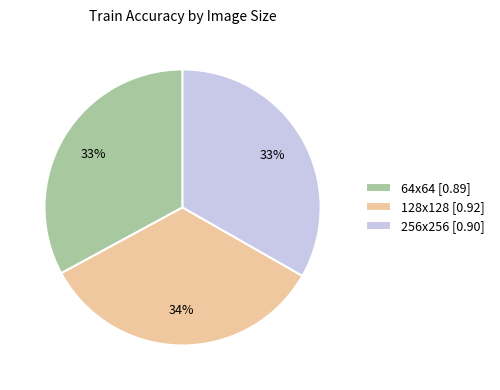

How many segments does this pie chart have?

3